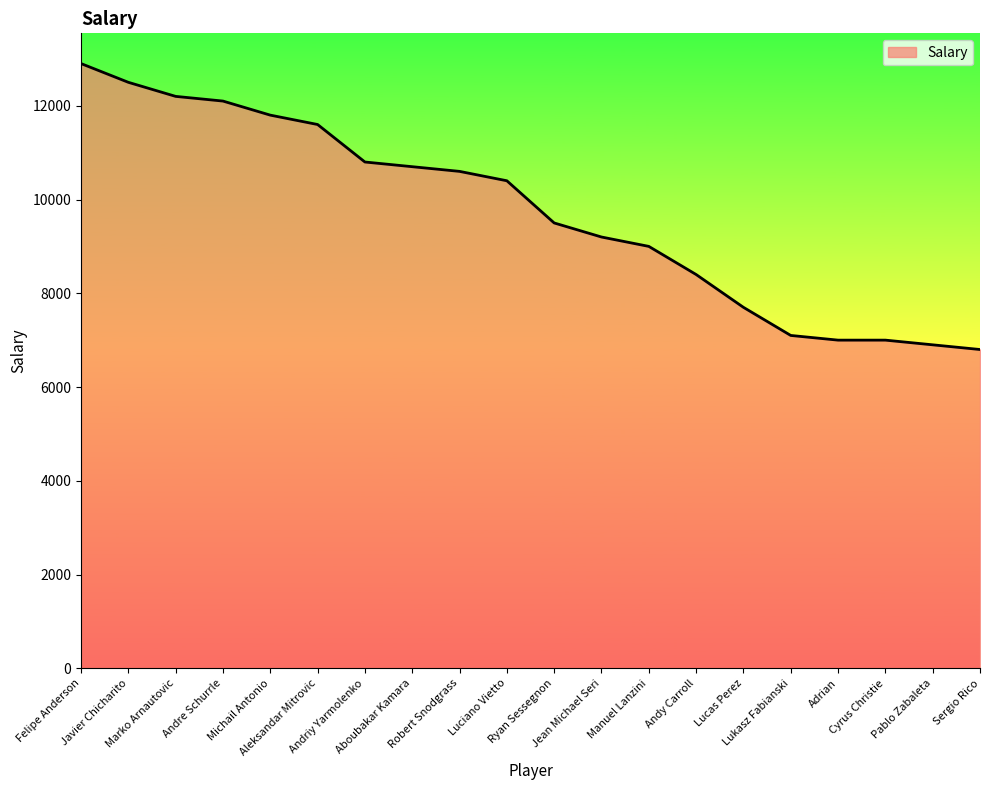

What is the difference between the maximum and minimum values?

6100